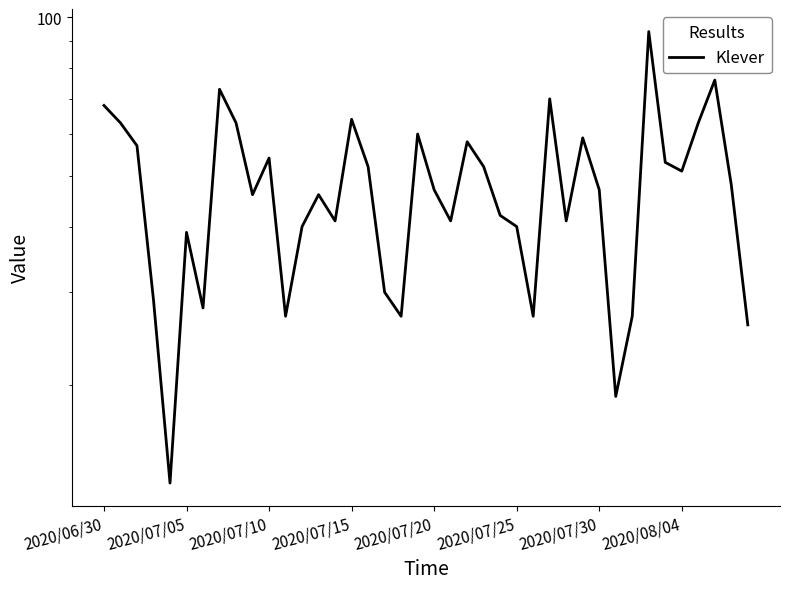

What value does the data have at 2020/07/20, to the nearest 10?

50